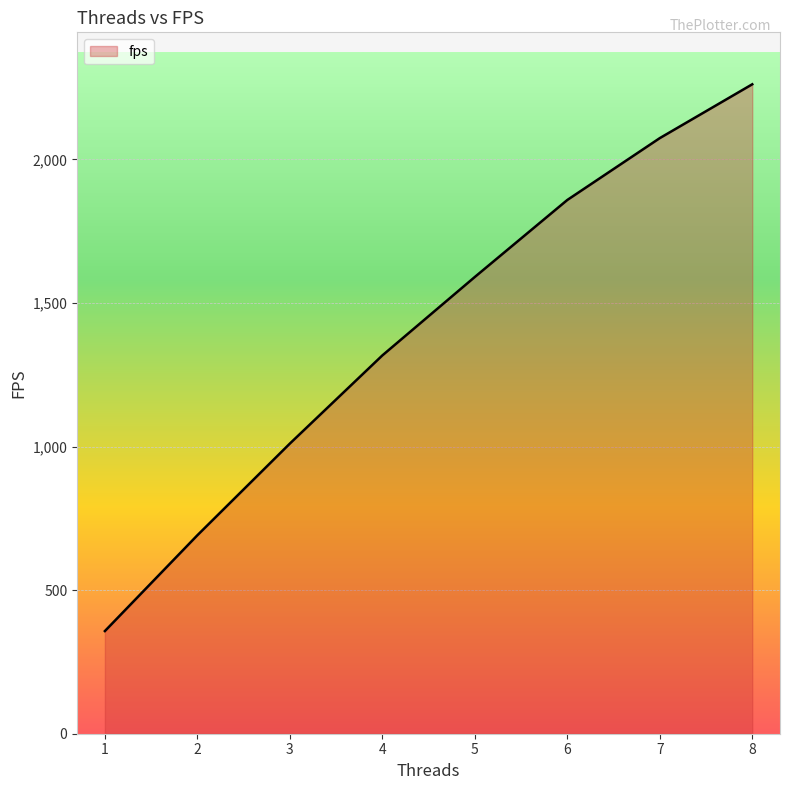

True or false: the data shows 2261.7 at 8.

True